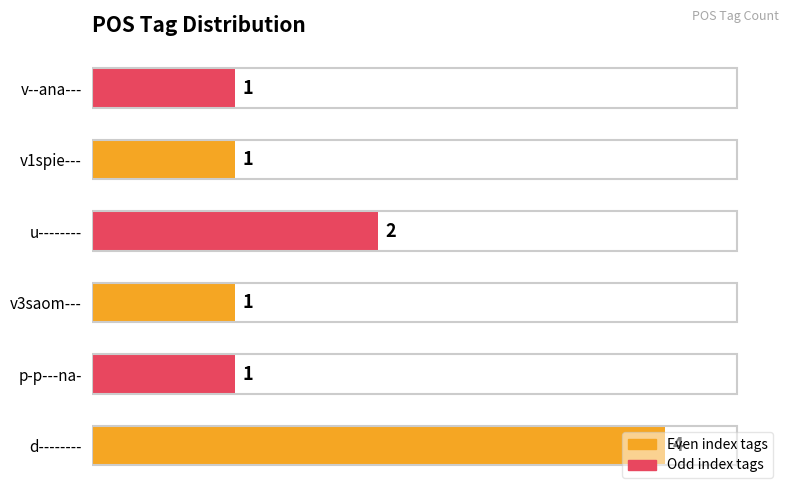

How many series are shown in this chart?

1